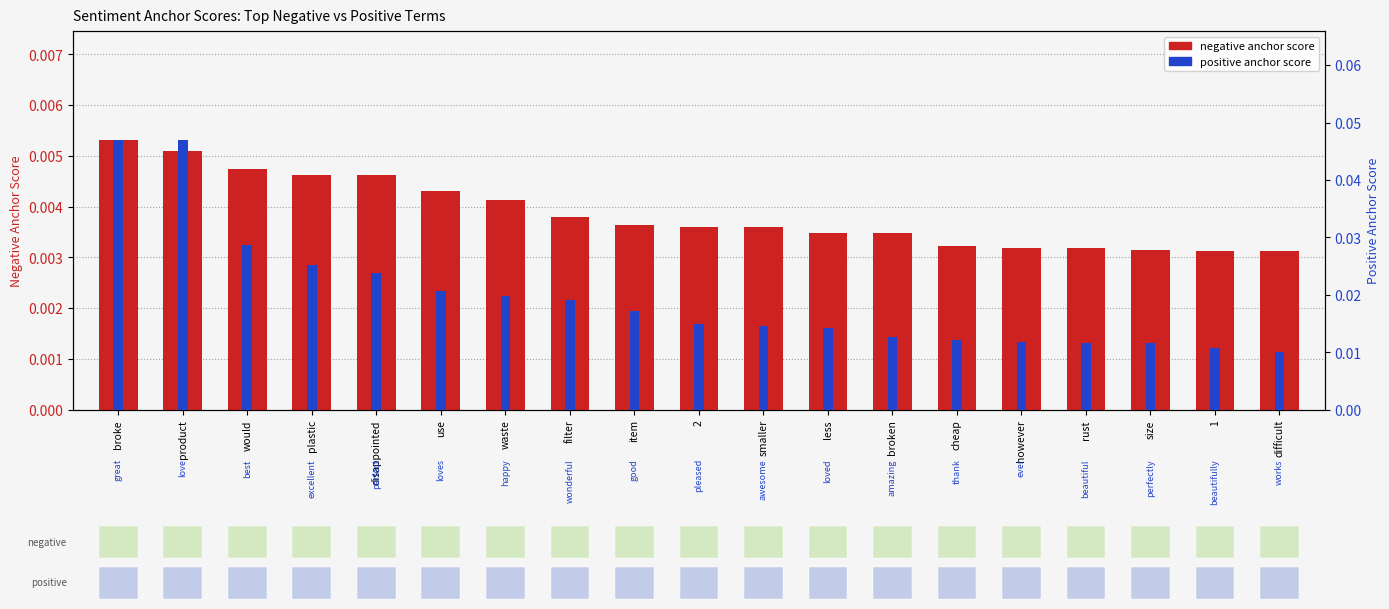

At which category is the sum across all series the highest?

broke